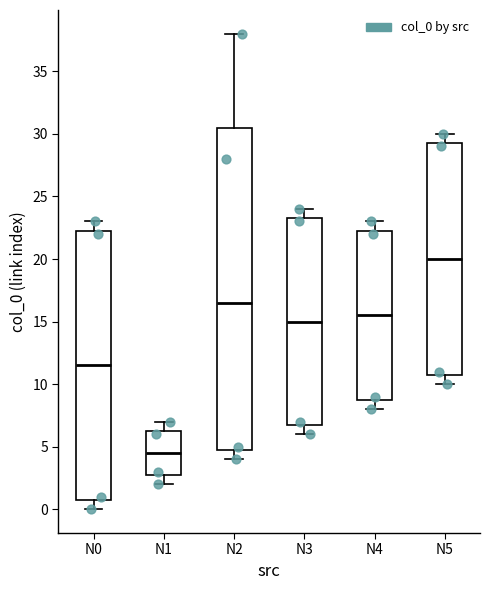

Reading left to right, read every box against the y-axis: the position of its median line, the range the box covers, and the ends of its whiskers. The values are not printed on the chart, so give them approximately, as read against the axis.

N0: median 11.5, box 1.0 to 22.5, whiskers 0.0 to 23.0
N1: median 4.5, box 3.0 to 6.5, whiskers 2.0 to 7.0
N2: median 16.5, box 5.0 to 30.5, whiskers 4.0 to 38.0
N3: median 15.0, box 7.0 to 23.5, whiskers 6.0 to 24.0
N4: median 15.5, box 9.0 to 22.5, whiskers 8.0 to 23.0
N5: median 20.0, box 11.0 to 29.5, whiskers 10.0 to 30.0